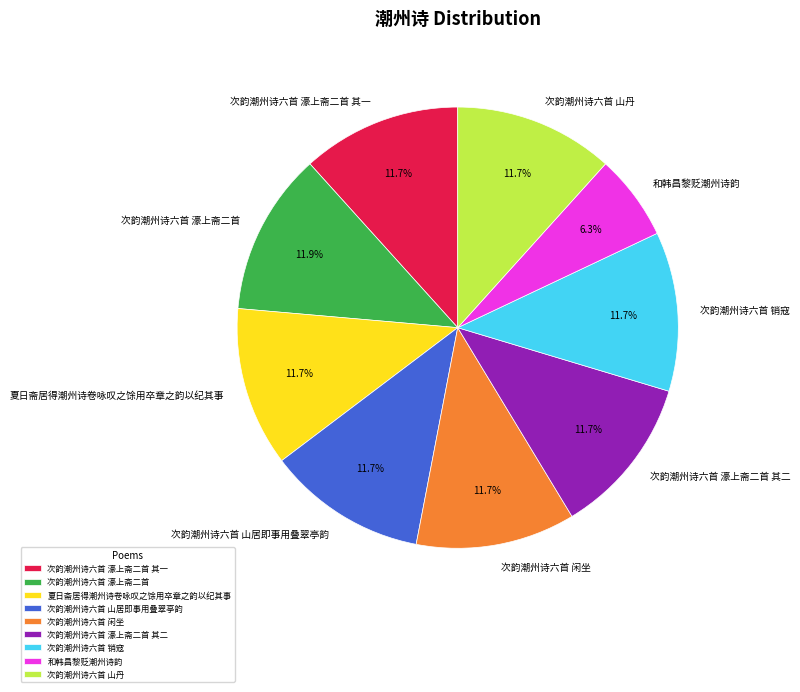

Do 次韵潮州诗六首 山丹 and 次韵潮州诗六首 濠上斋二首 其一 together represent more than half of the pie?

No